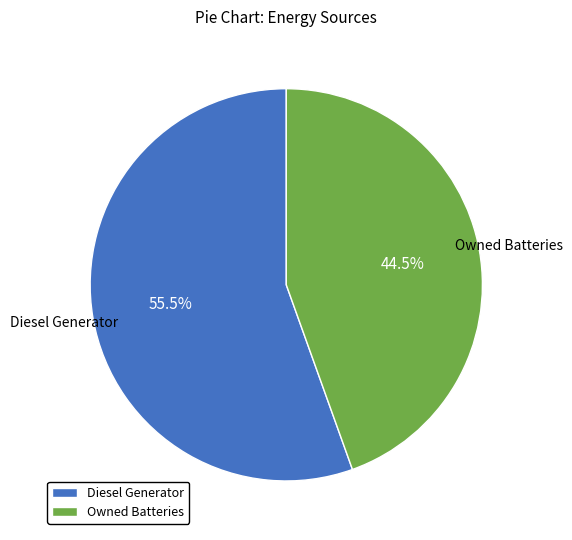

Which slice is the largest?

Diesel Generator